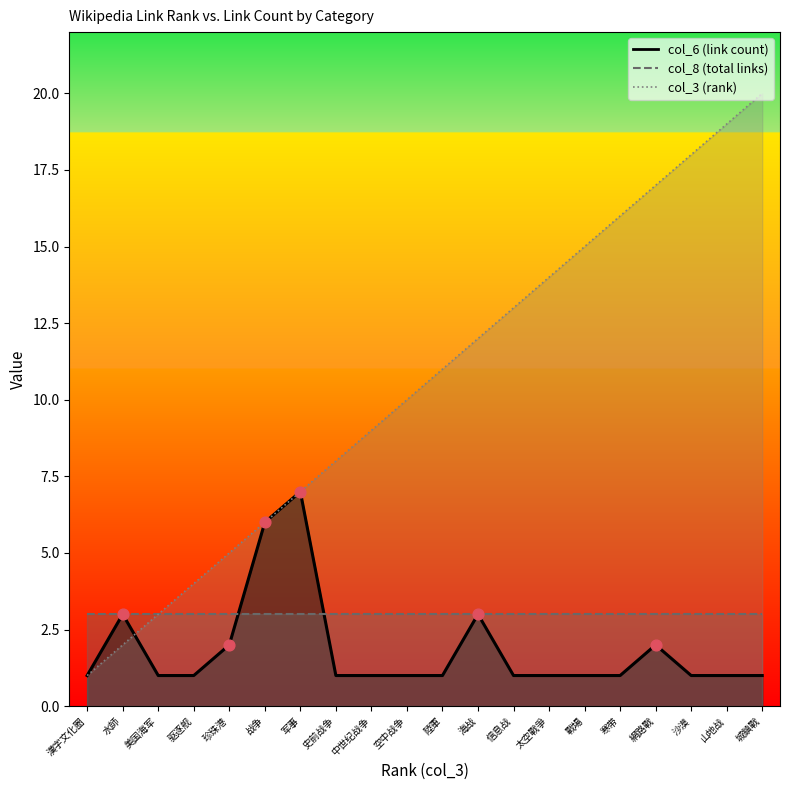

At how many categories does at least one series exceed 18?

2